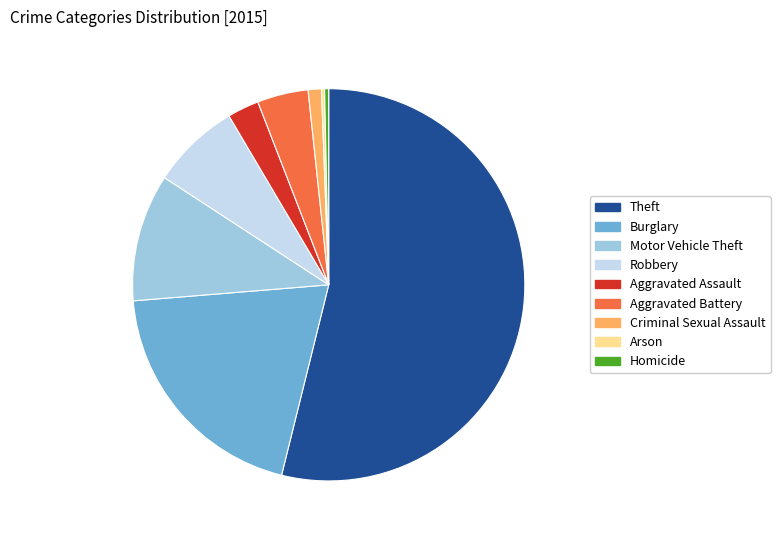

What is the majority slice?

Theft